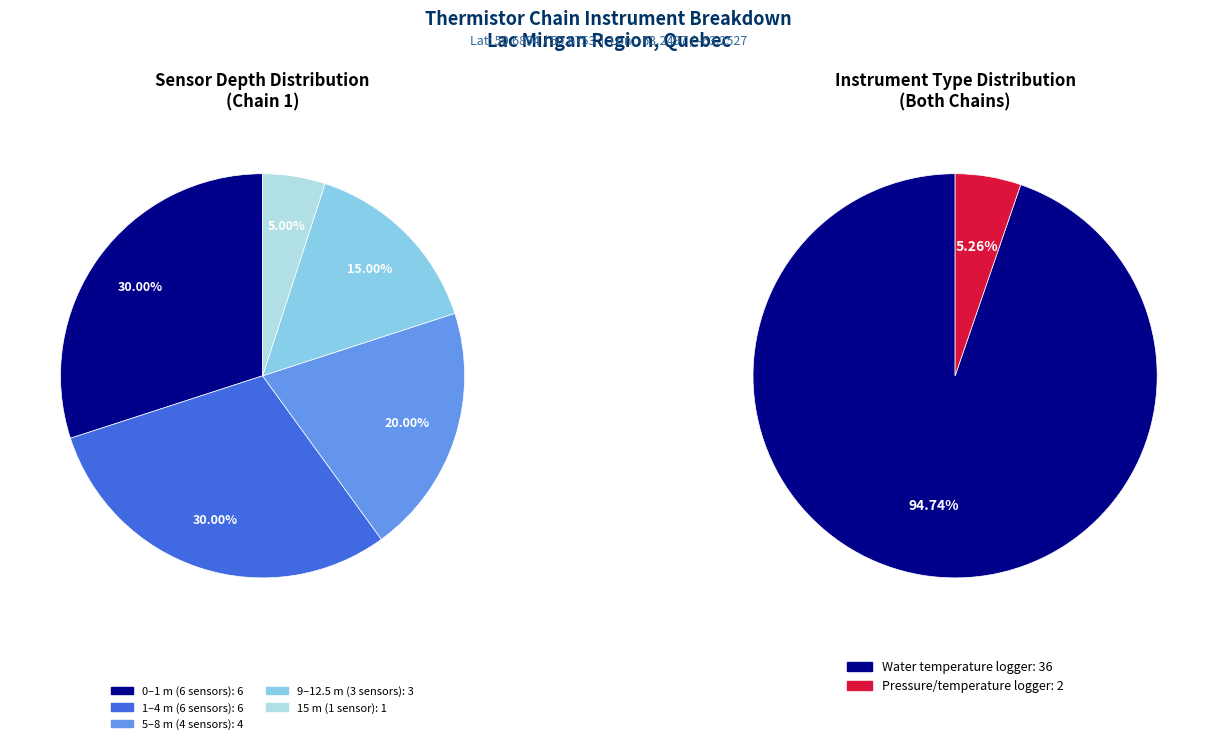

The Other slice represents 19% of the pie. True or false?

False